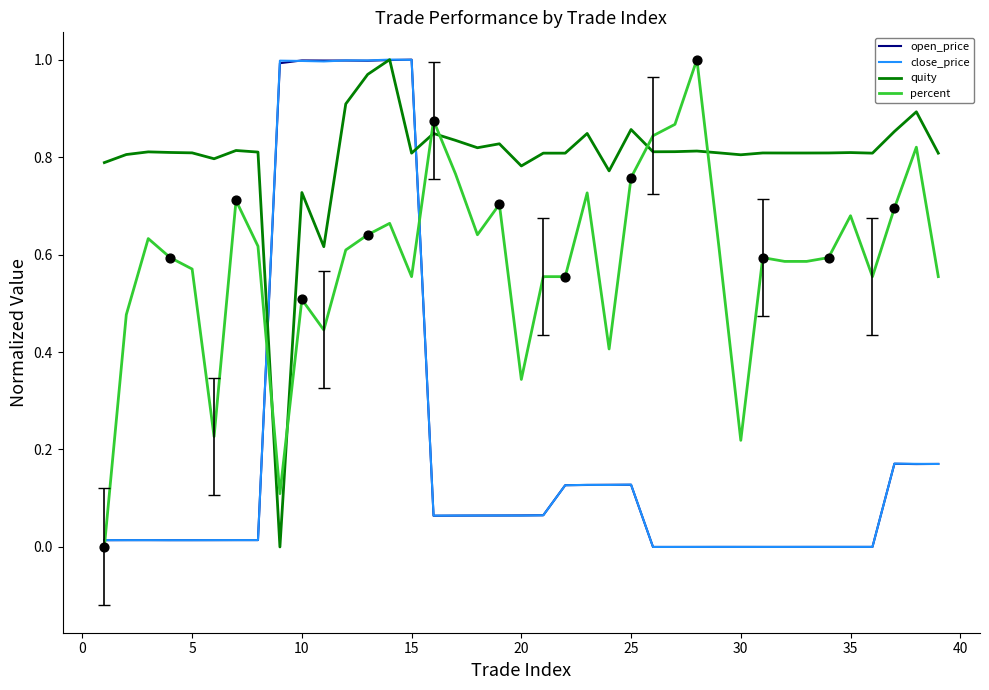

Which series has the largest total across all categories?

quity